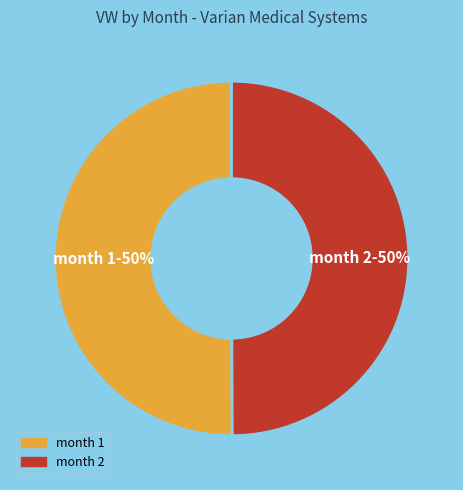

Count the number of slices in the pie.

2